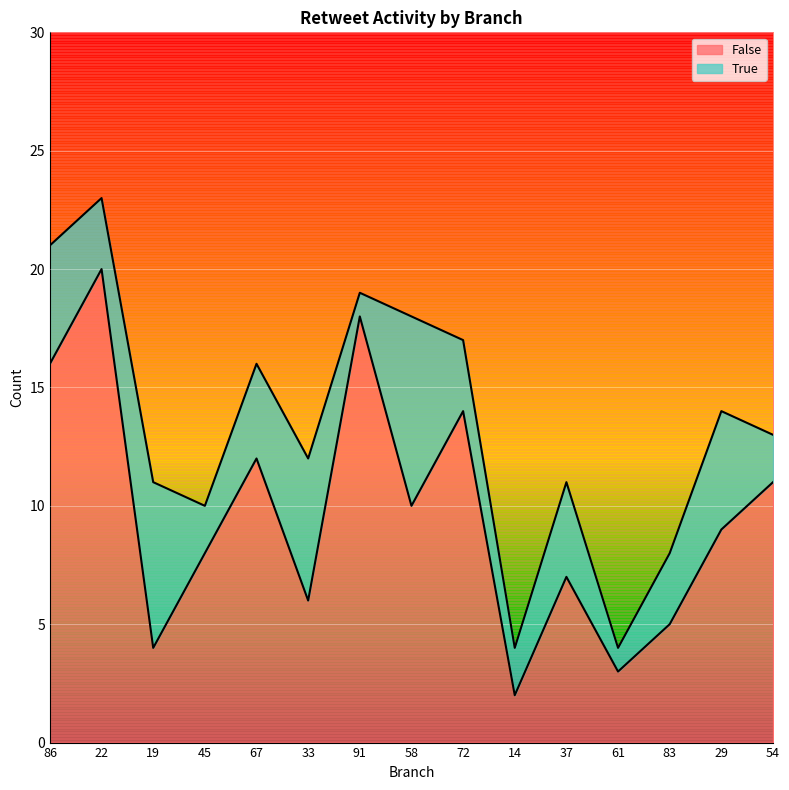

At which category is the sum across all series the highest?

22